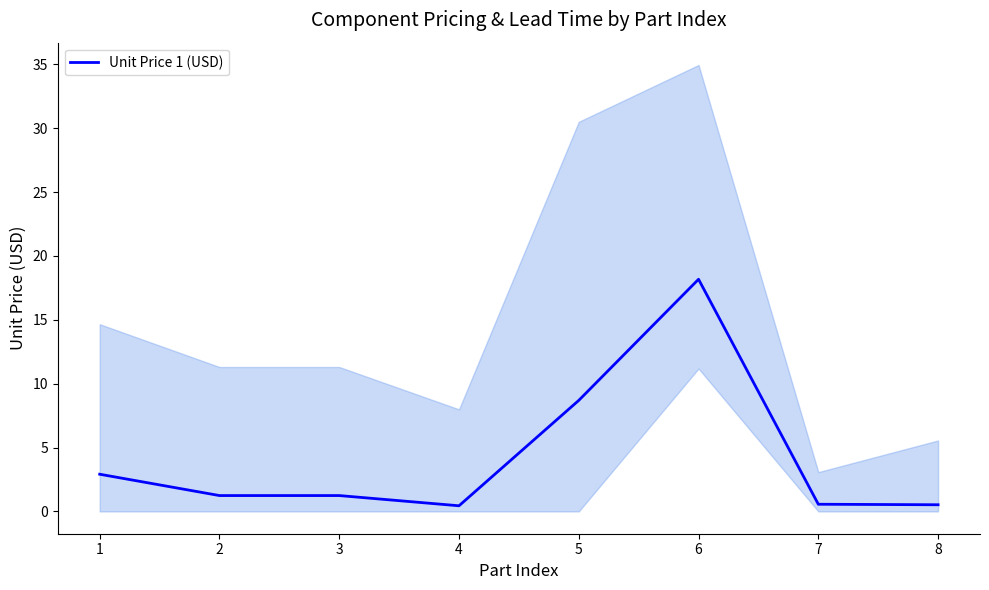

Is it true that the value at 3 is 1.2?

True